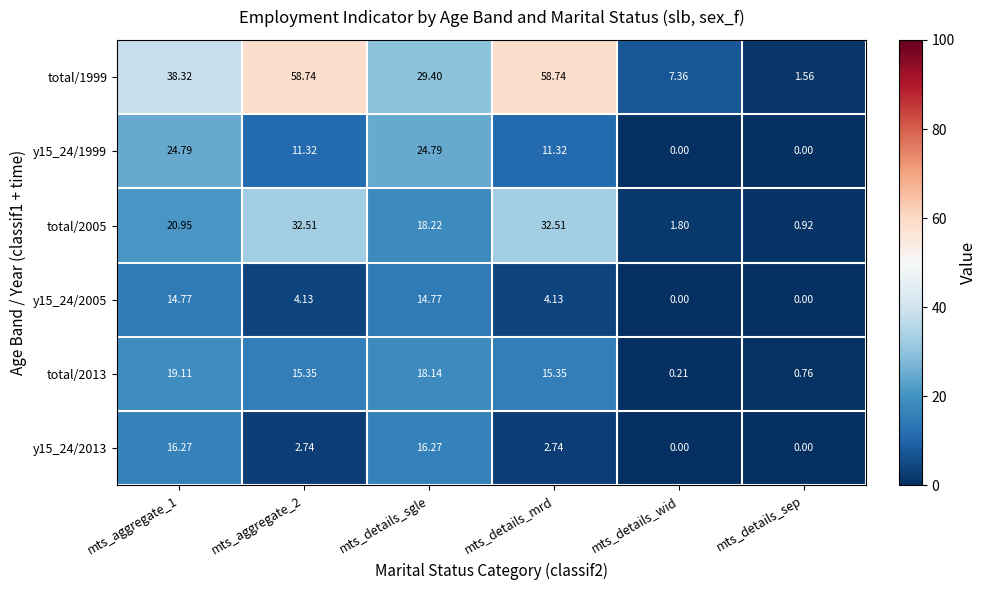

Is the value of total/2005 at mts_aggregate_2 greater than the value of y15_24/2013 at mts_aggregate_2?

Yes